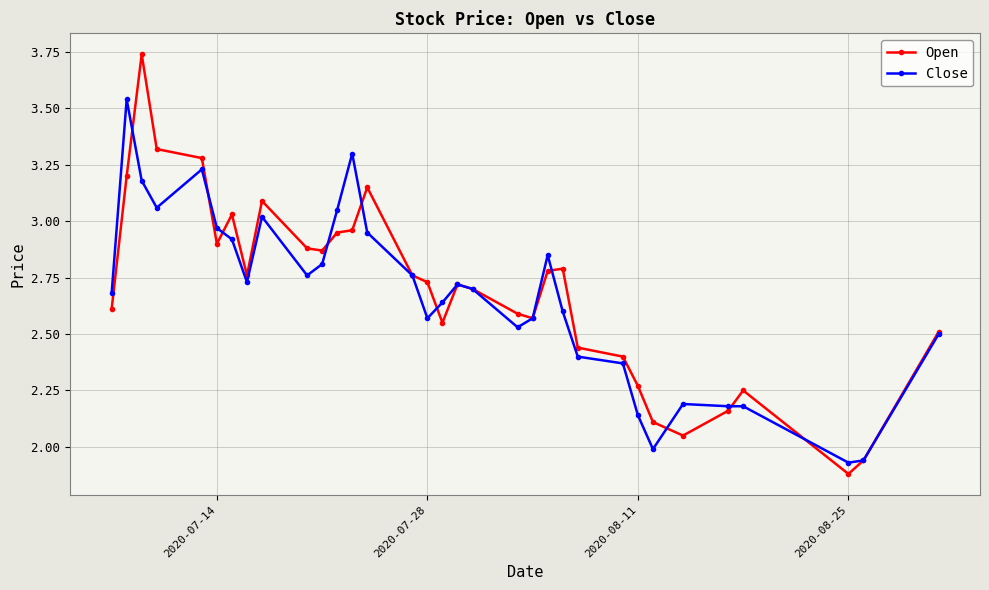

What is the value of the Open point at the 4th from the left?

3.3